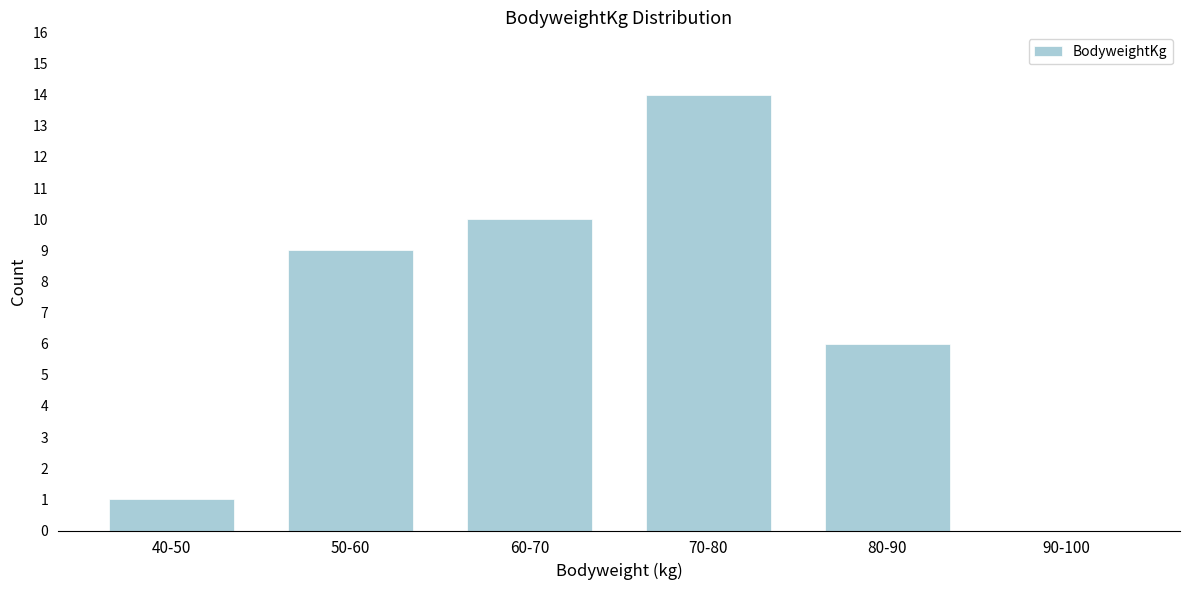

Reading left to right, transcribe all the data shown in this chart.

40-50=1	50-60=9	60-70=10	70-80=14	80-90=6	90-100=0